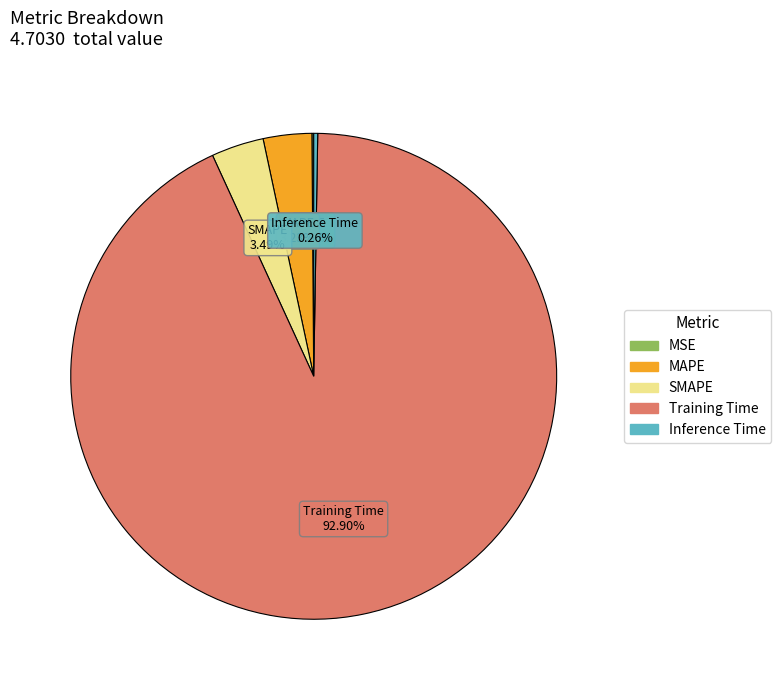

Which category accounts for the majority?

Training Time